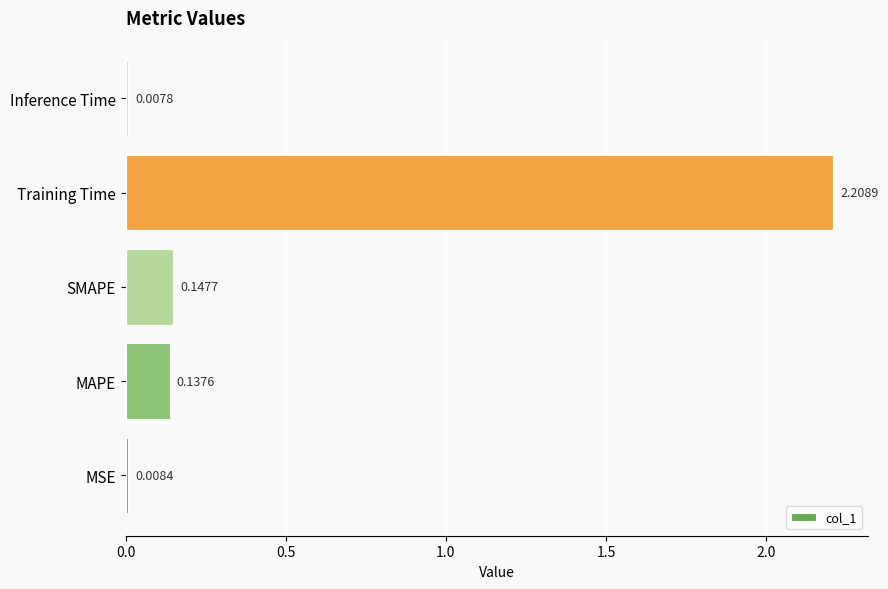

What is the greatest value displayed?

2.2